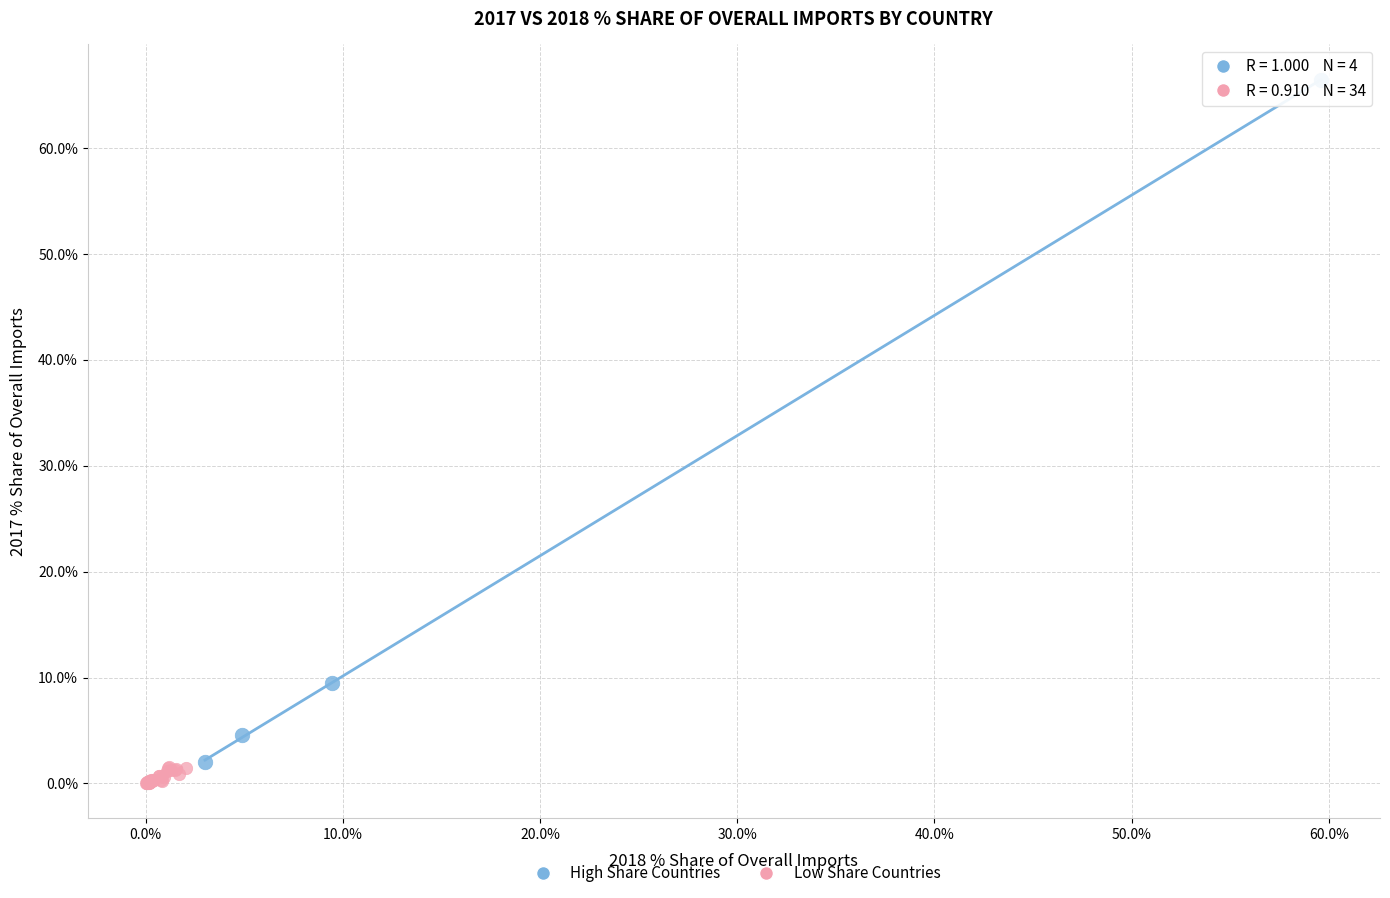

What are all the series names shown in the legend?

High Share Countries, Low Share Countries